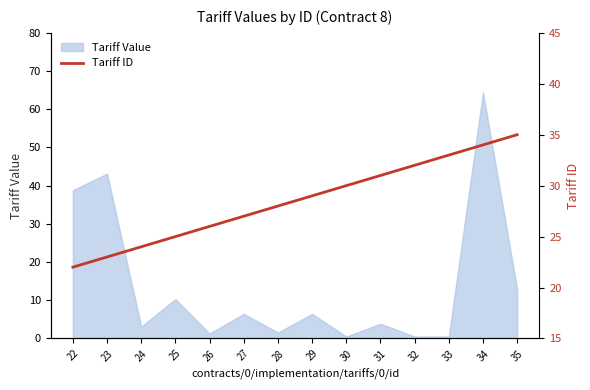

True or false: Tariff Value has a value of 16.9 at 25.

False